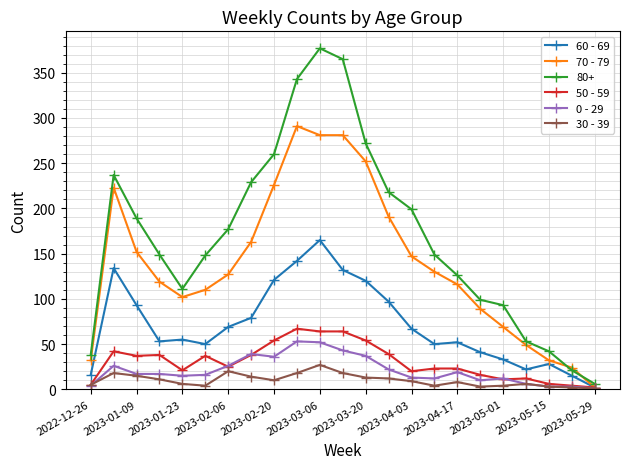

What is the maximum value shown in the chart?

377